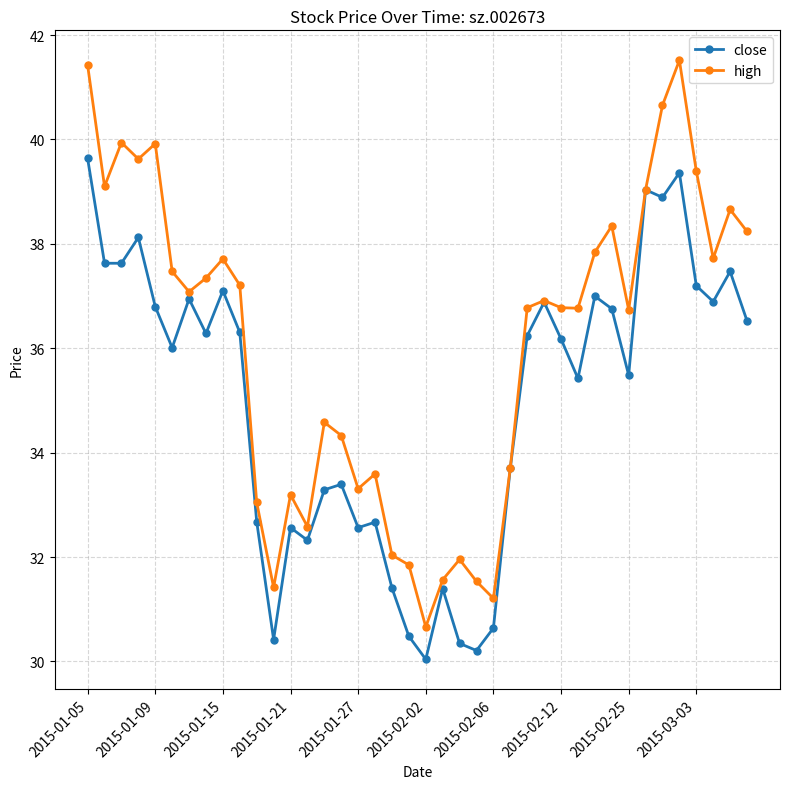

What is the value of the close point at the 28th from the left?

36.9